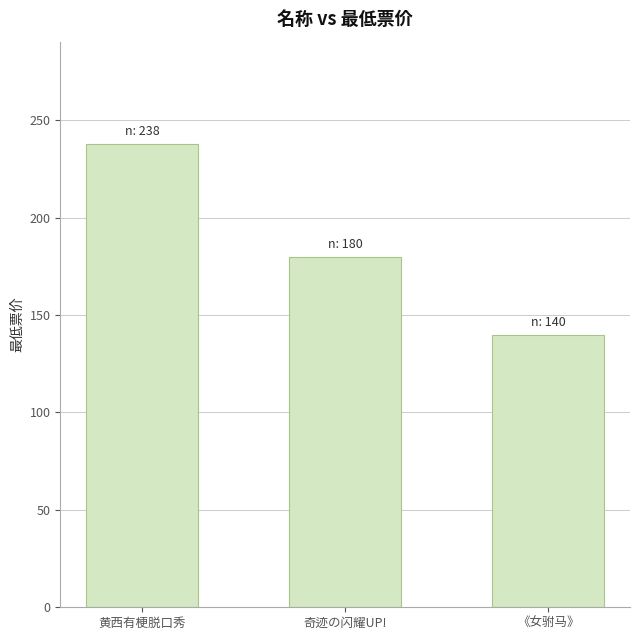

List the labels in order of value, largest first.

黄西有梗脱口秀, 奇迹の闪耀UP!, 《女驸马》